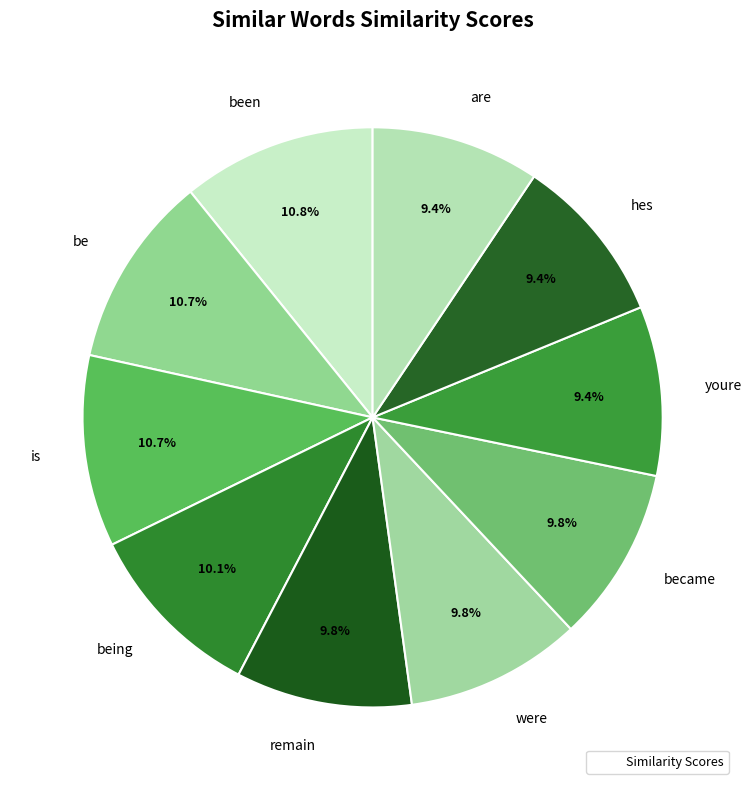

How many segments does this pie chart have?

10